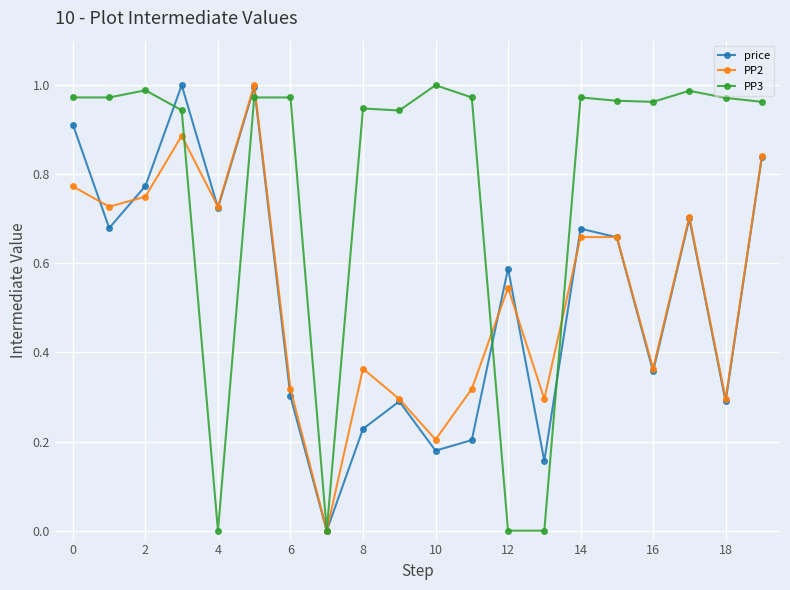

How many interior local valleys does the PP2 series have?

7